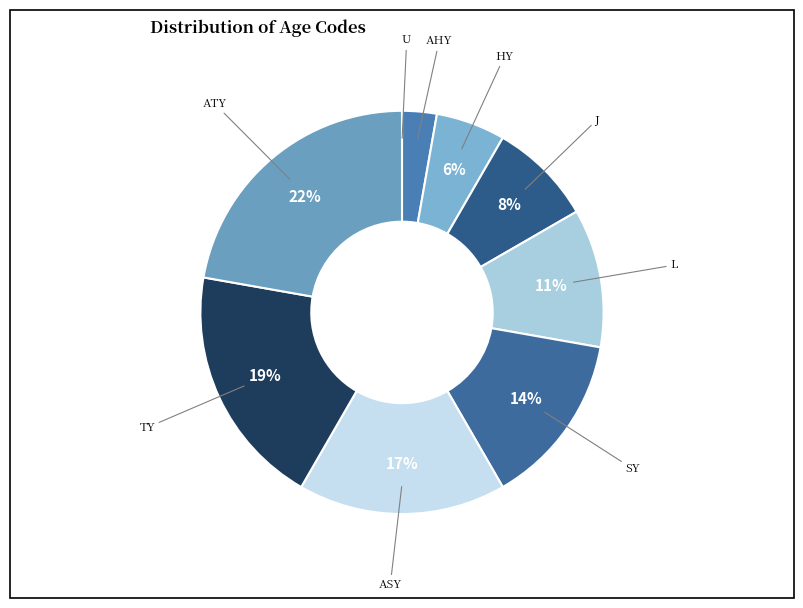

Which category has the biggest portion of the pie?

ATY